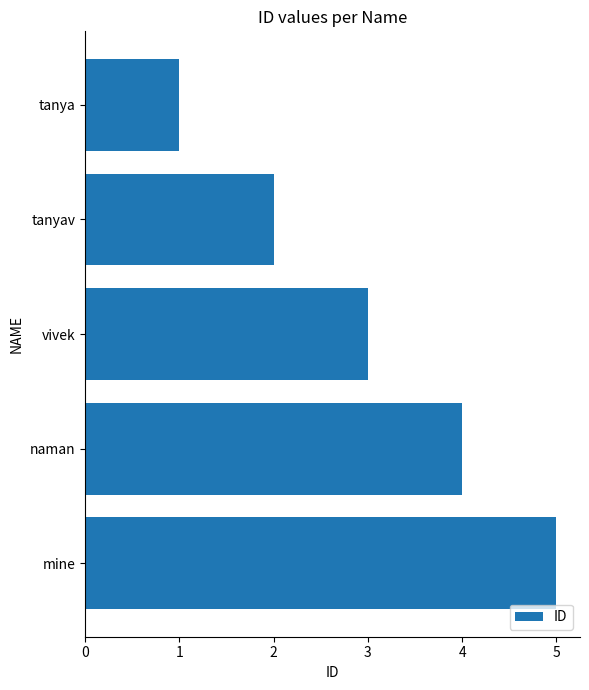

What is the minimum value shown in the chart?

1